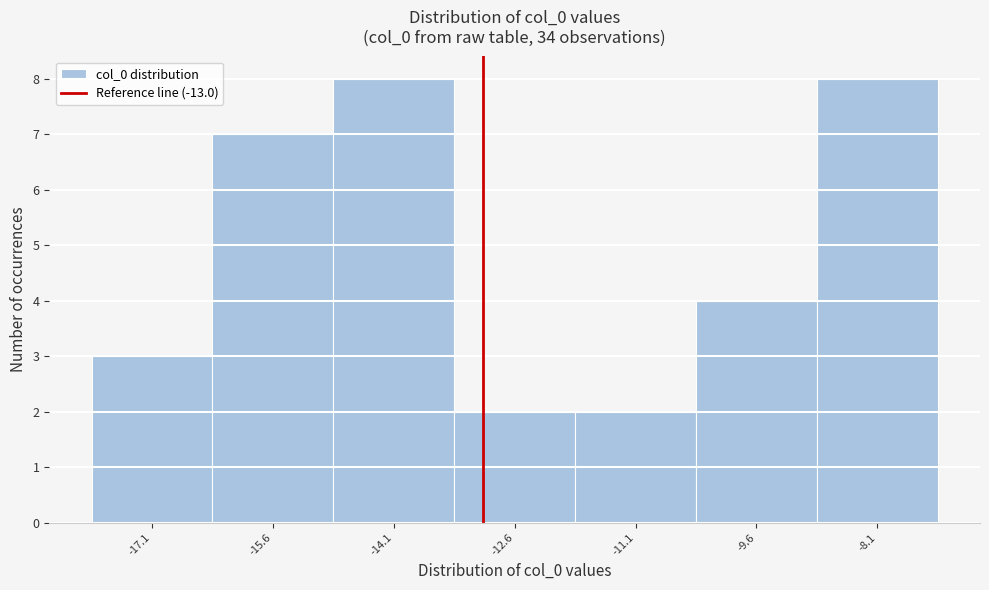

Reading left to right, transcribe this chart: for each bar, give the range it covers on the x-axis and its height. Neither the bar edges nor the heights are printed on the chart, so give them approximately, as read against the axes.

-17.8 to -16.4: 3
-16.4 to -14.8: 7
-14.8 to -13.4: 8
-13.4 to -11.8: 2
-11.8 to -10.4: 2
-10.4 to -8.8: 4
-8.8 to -7.4: 8